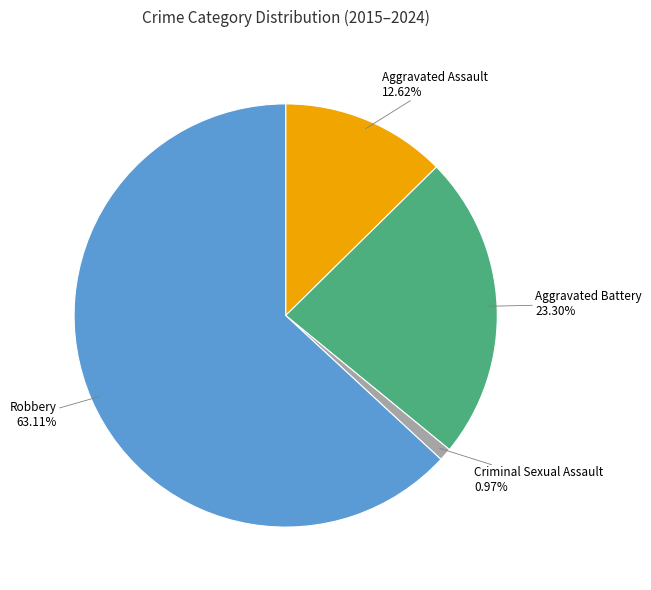

To the nearest percent, what is the average slice percentage?

25%